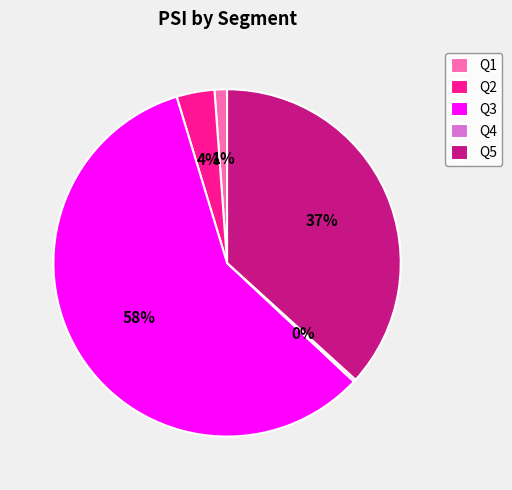

Is the sum of Q5 and Q2 greater than half?

No